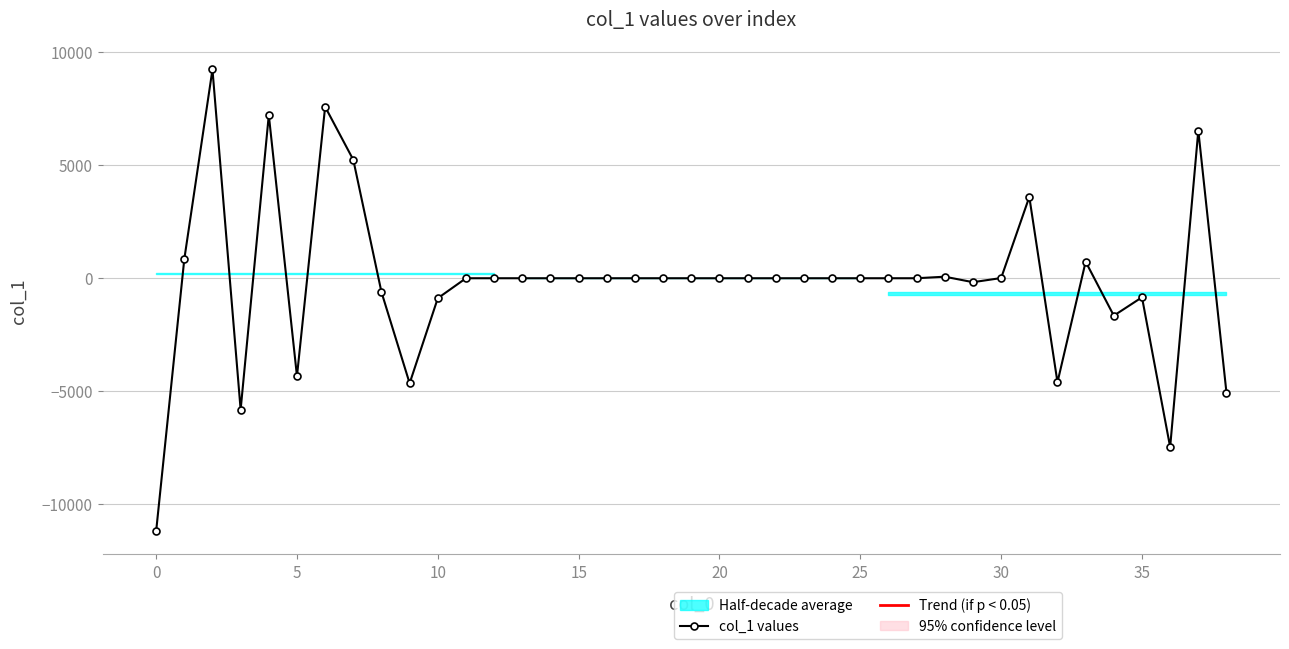

Is it true that the value at 12 is 9908.5?

False